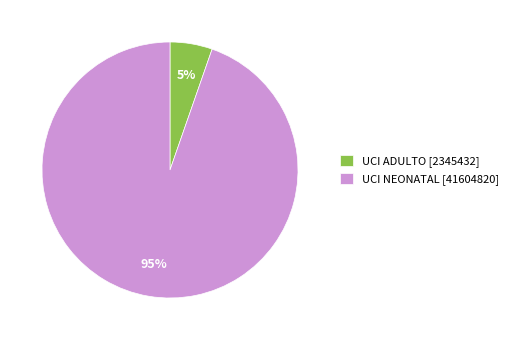

Combined, do UCI ADULTO and UCI NEONATAL account for over 50%?

Yes